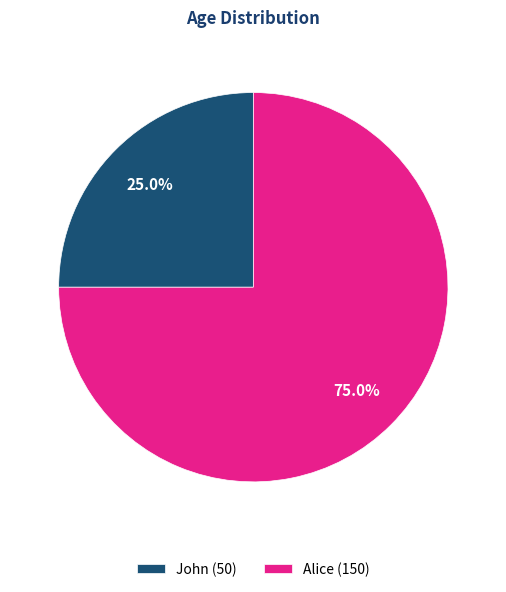

To the nearest percent, what percentage of the pie is Alice?

75%